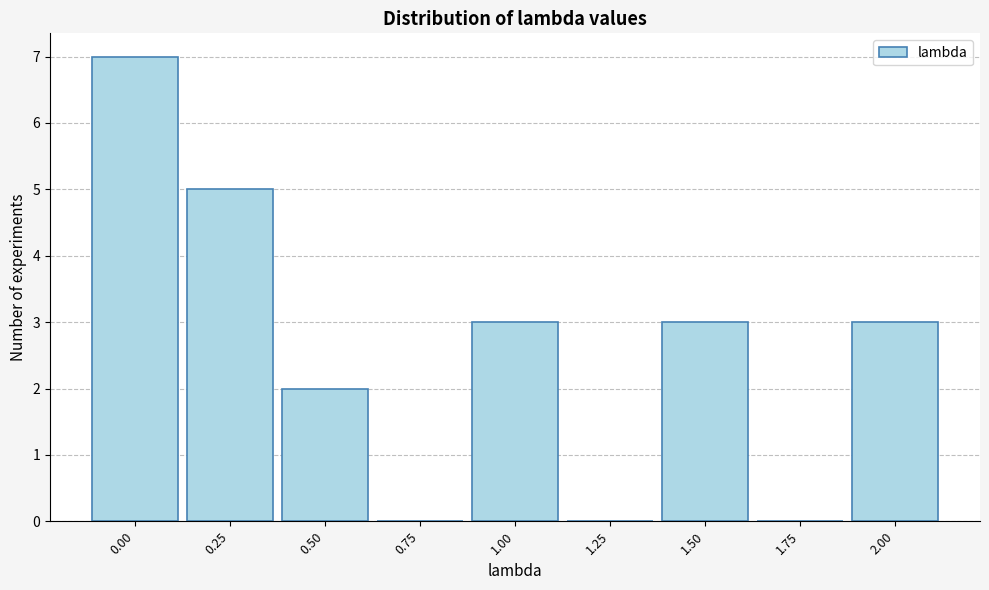

Reading left to right, what are all the values shown in this chart?

0.00=7	0.25=5	0.50=2	0.75=0	1.00=3	1.25=0	1.50=3	1.75=0	2.00=3